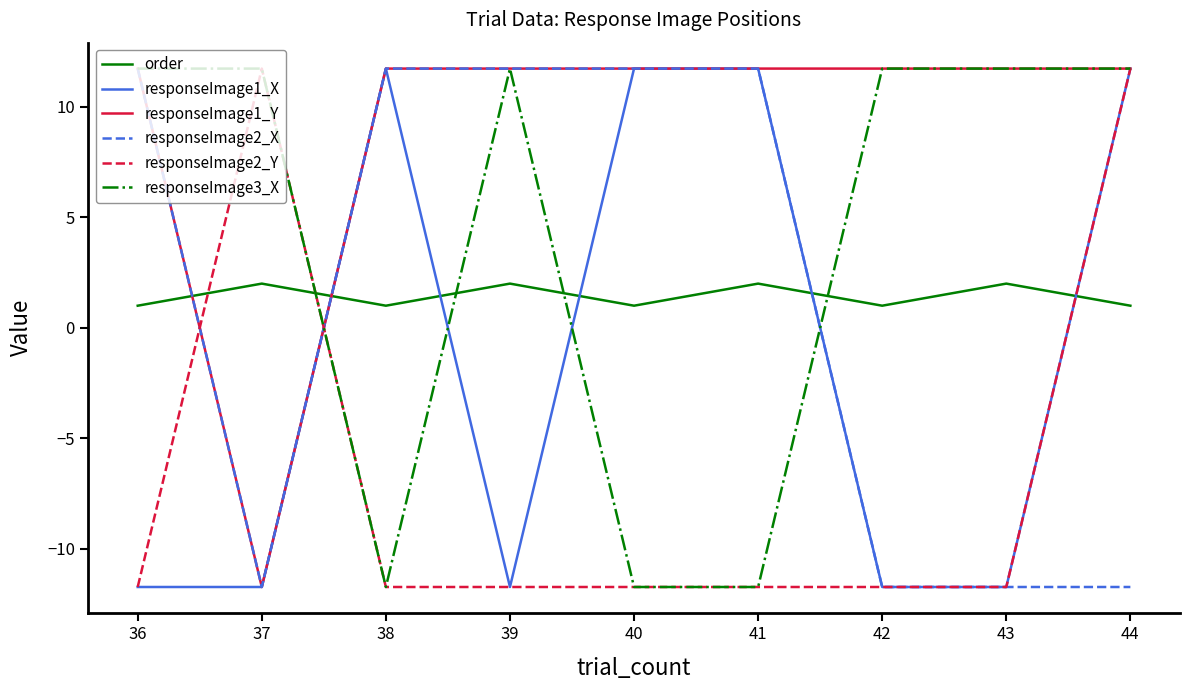

What is the maximum value shown in the chart?

11.7